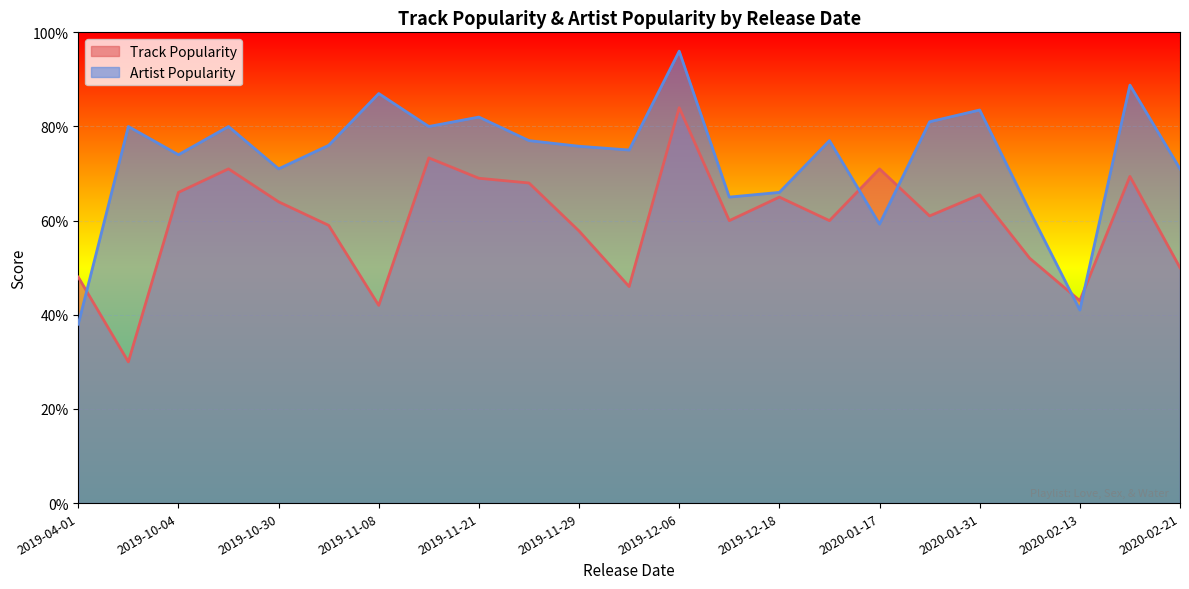

What is the difference between the highest and lowest values at 2019-10-30?

7.0